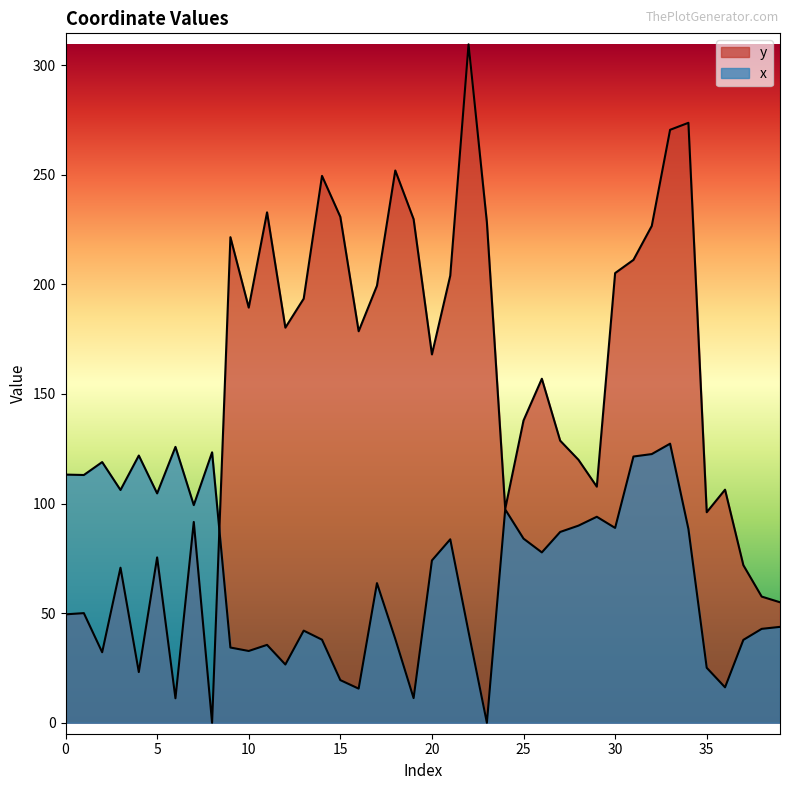

What is the sum of all y values?

5993.1